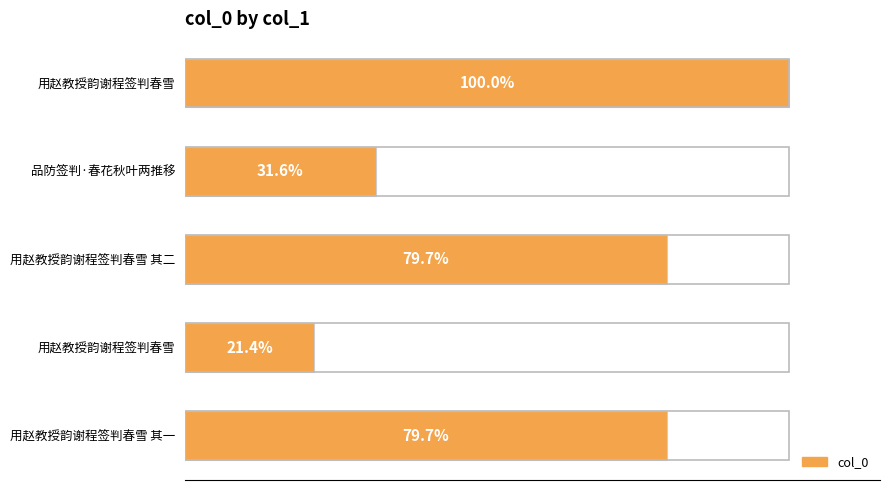

Does the chart contain any negative values?

No